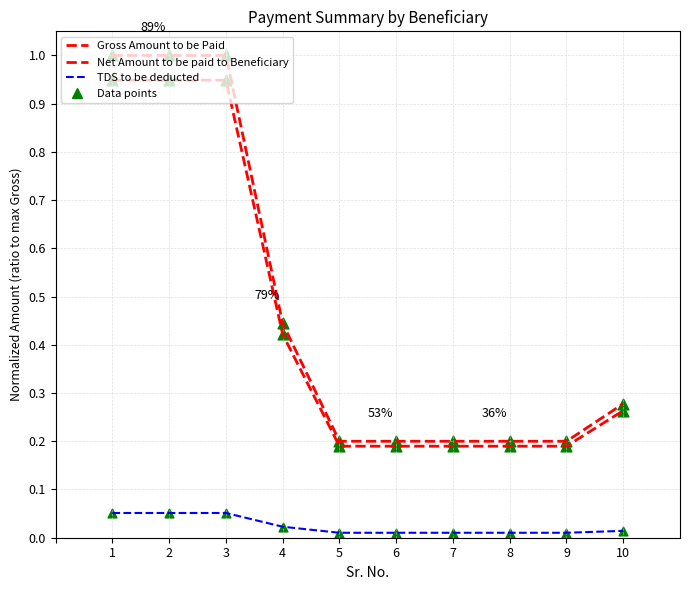

Is this an area chart (filled region under the line)?

No